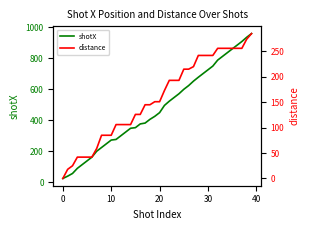

What is the sum of the distance values at 17 and 23?

338.0